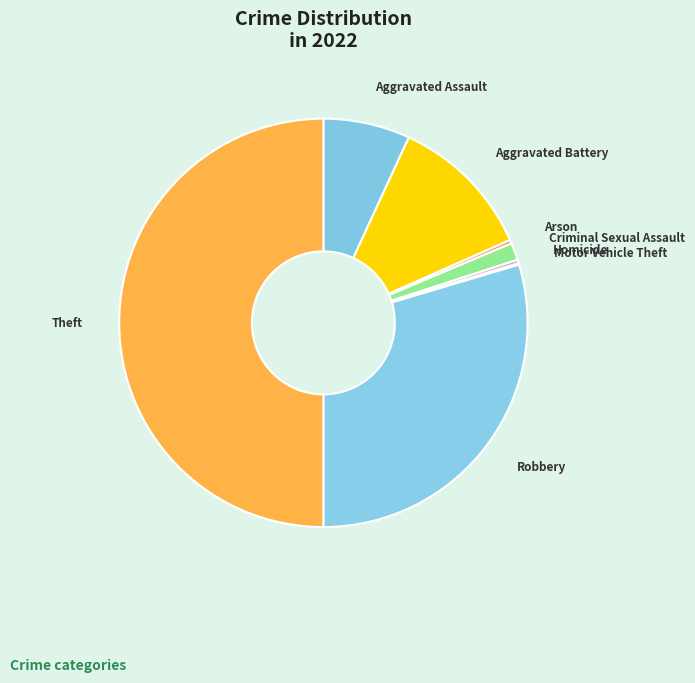

Approximately how many times larger is the value at Aggravated Assault compared to Homicide?

24.2